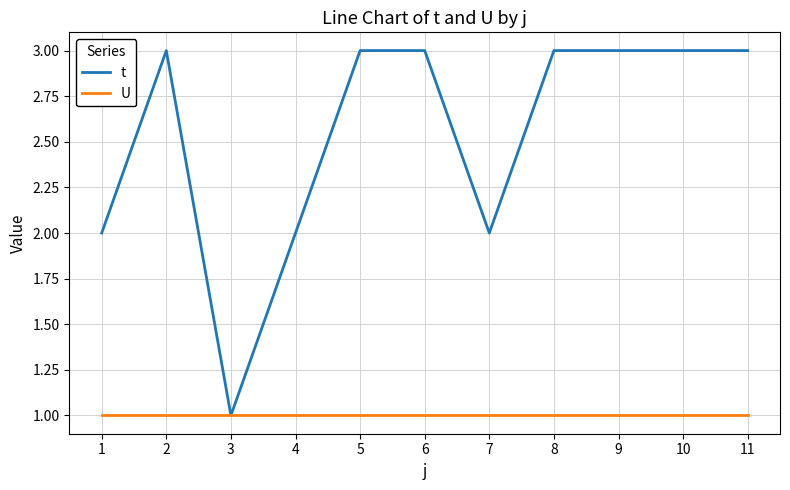

At which label does t reach its minimum?

3